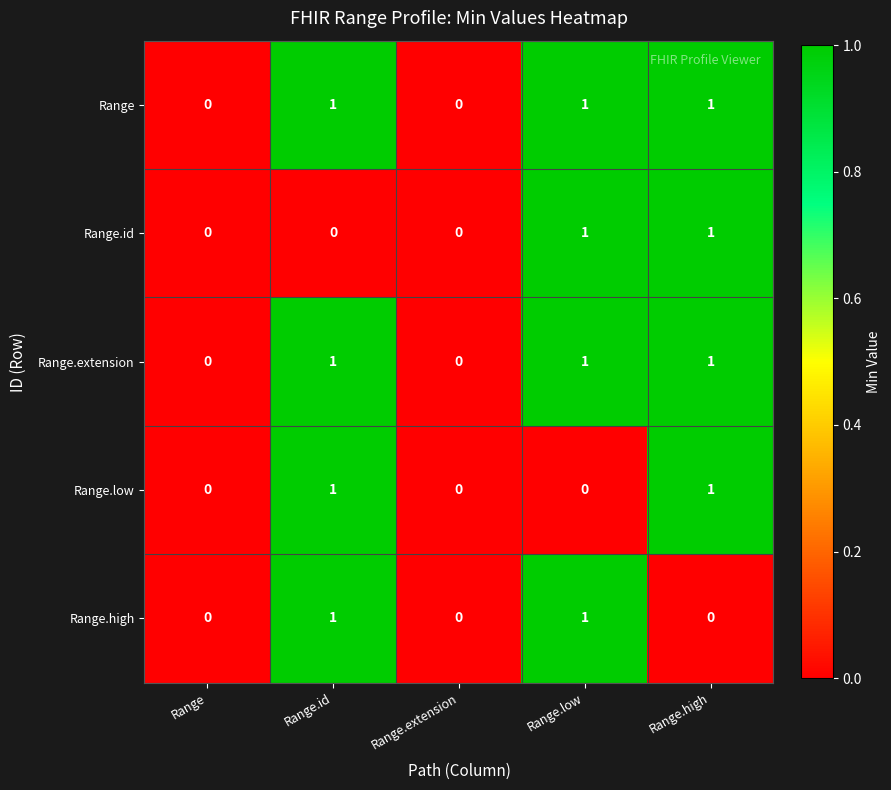

How many Range.high values are between 0 and 1?

5